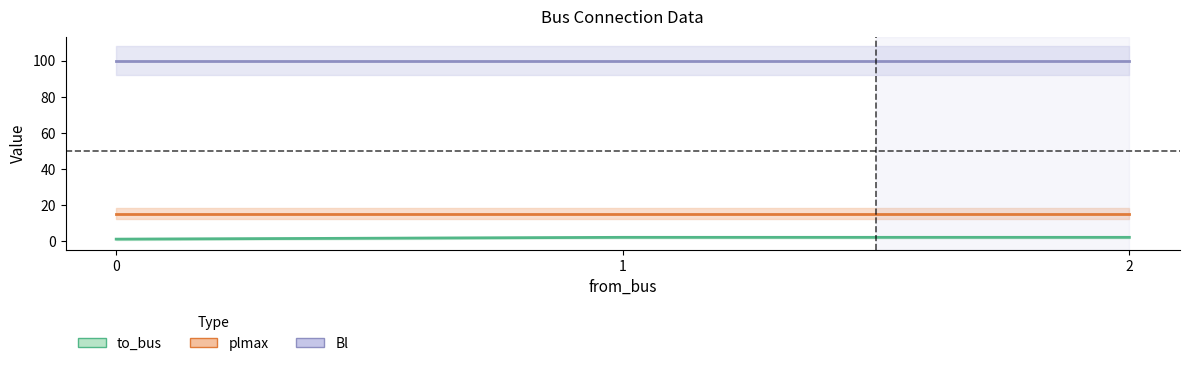

Which category has the highest value in the to_bus series?

1